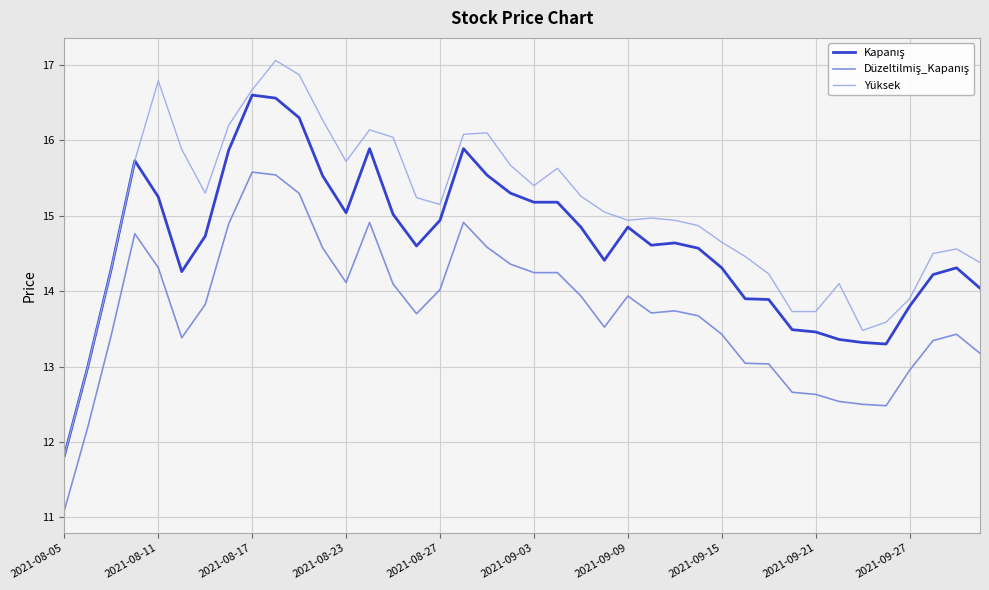

Which series has the largest total across all categories?

Yüksek